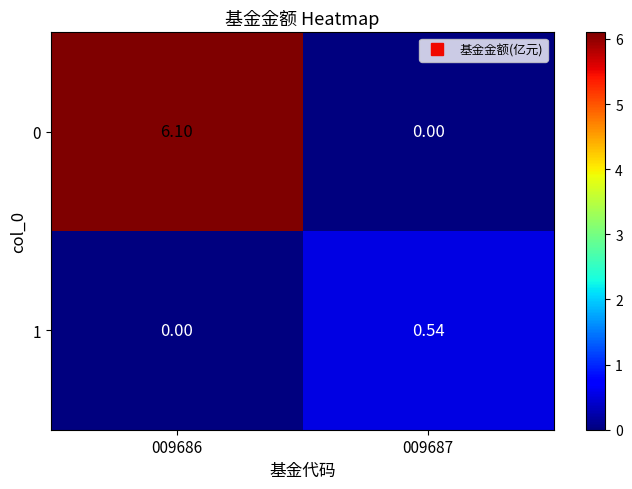

Reading right to left, transcribe all the data shown in this chart.

0: 009687=0.0	009686=6.1
1: 009687=0.5	009686=0.0